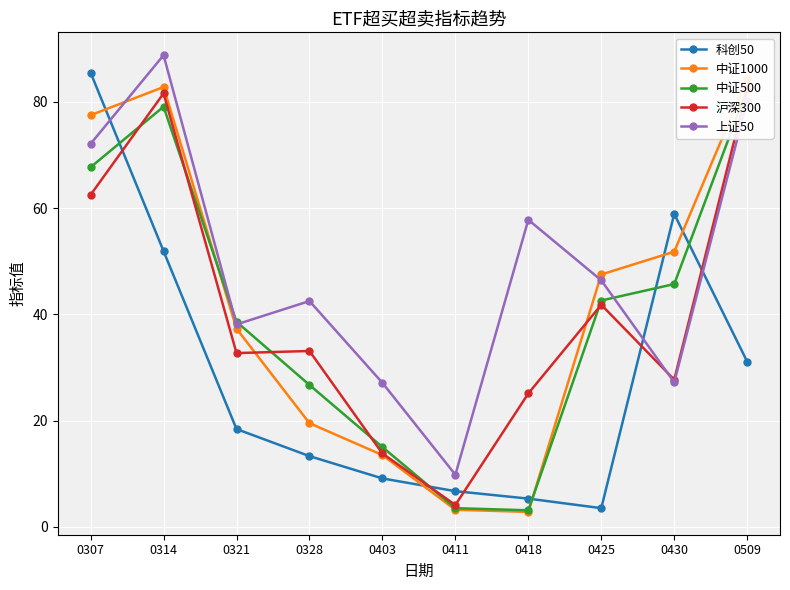

At which category is the sum across all series the highest?

0314